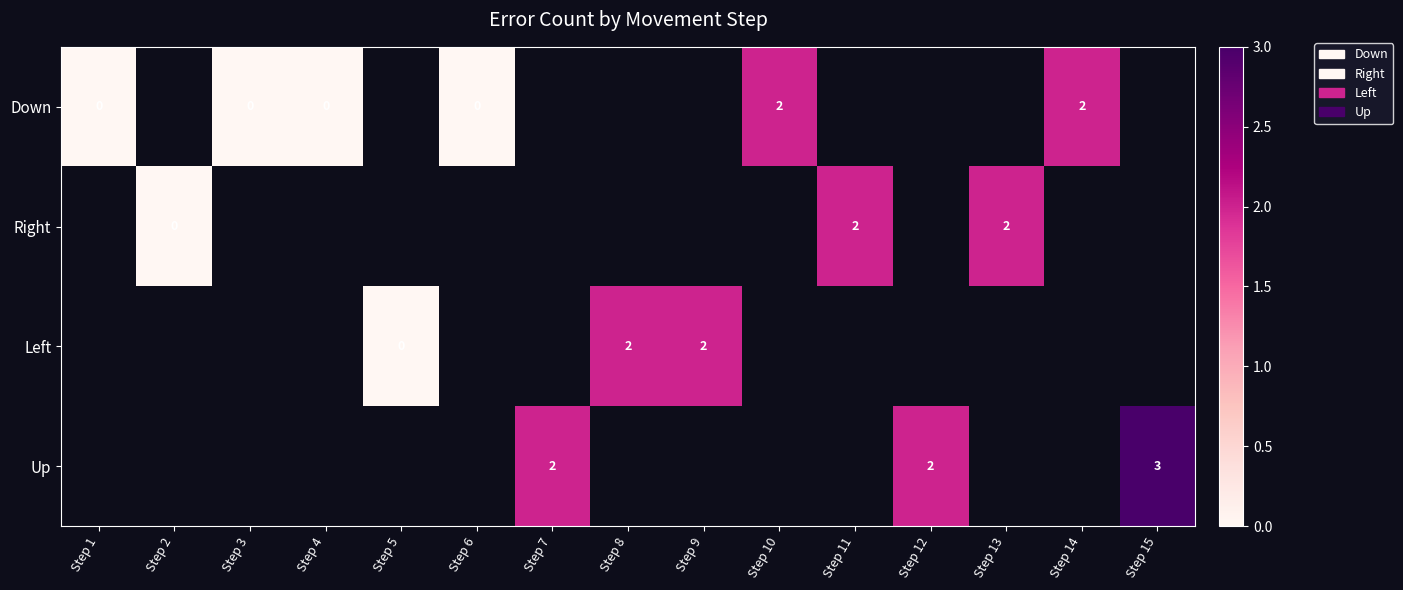

The Right series shows 2 at Step 13. True or false?

True